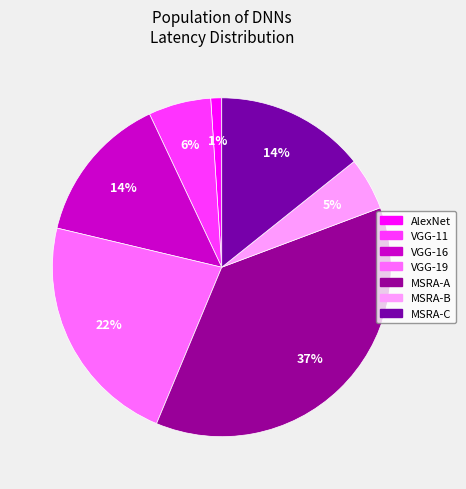

Is it true that VGG-11 is 17% of the pie?

False